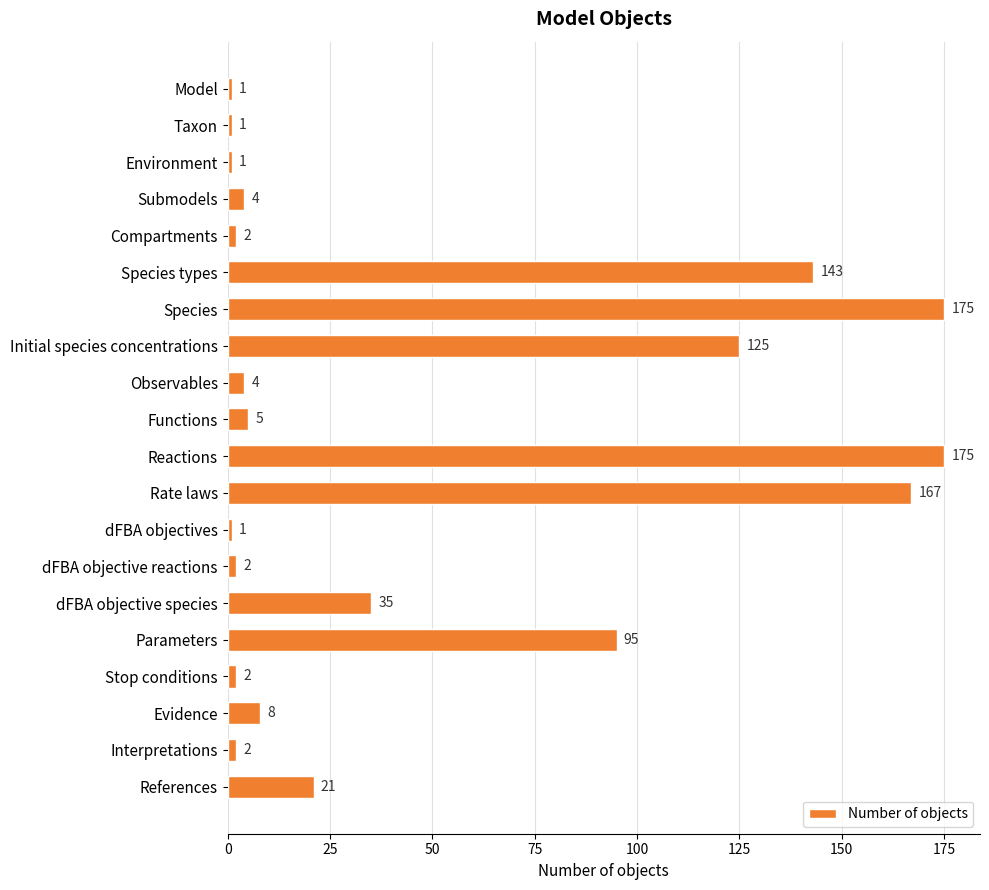

What position from the top is Functions?

10